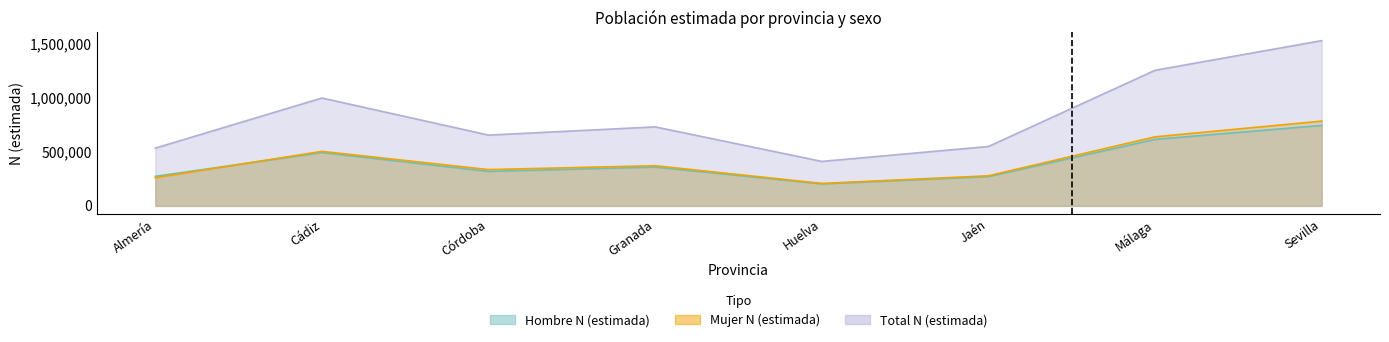

In Total N (estimada), how many points are lower than both neighbors (excluding endpoints)?

2